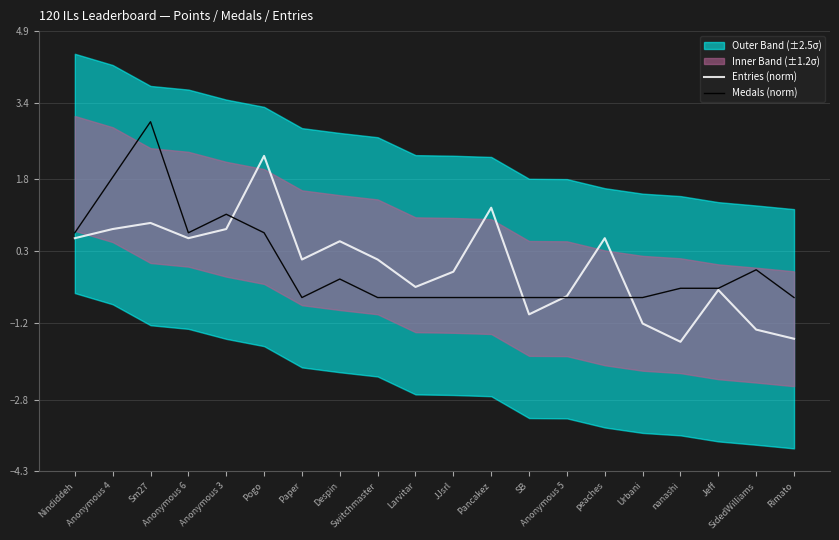

Which has a higher value, Anonymous 6 or Sm27?

Sm27